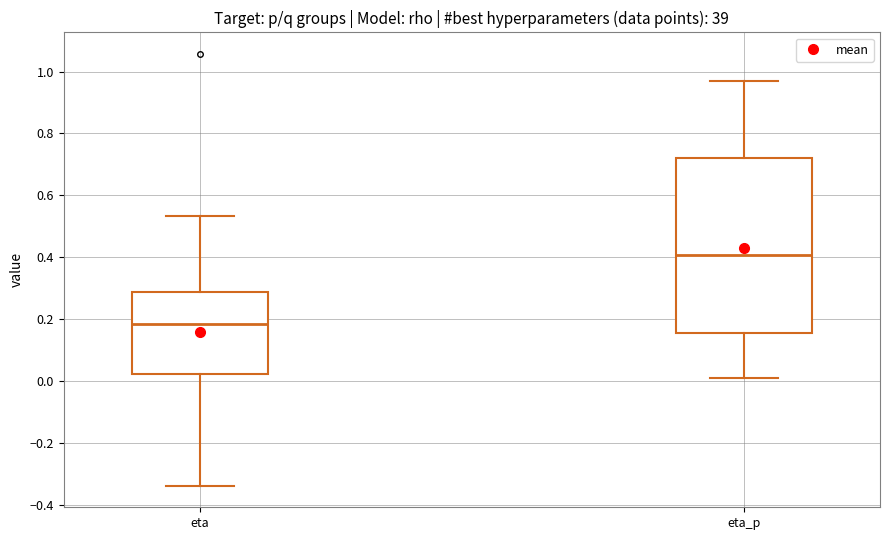

Where does the median line of the box for eta_p sit on the y-axis? The values are not printed on the chart, so give them approximately, as read against the axis.

0.40